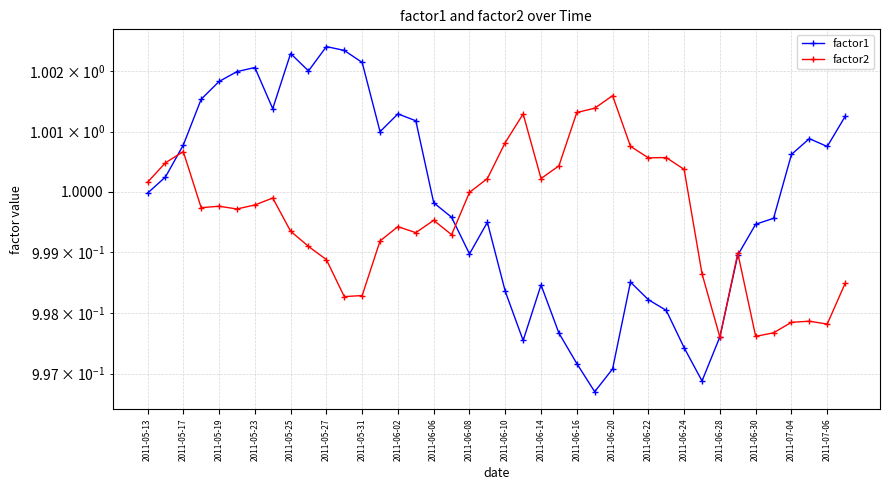

What is the highest value of the factor2 series?

1.0